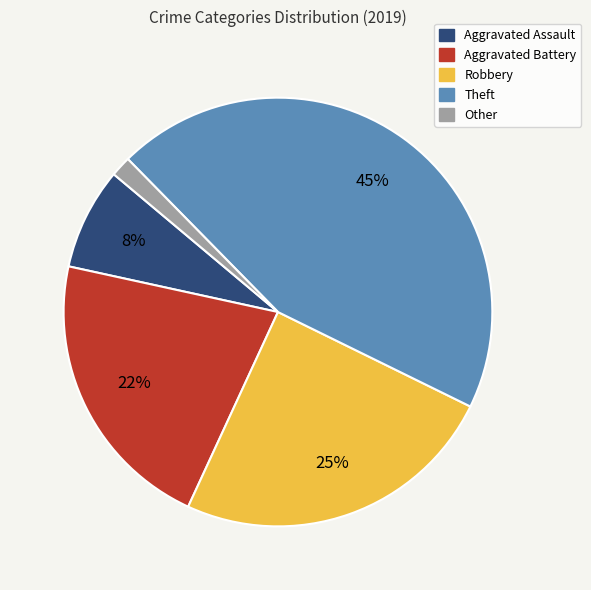

Which category has the biggest portion of the pie?

Theft